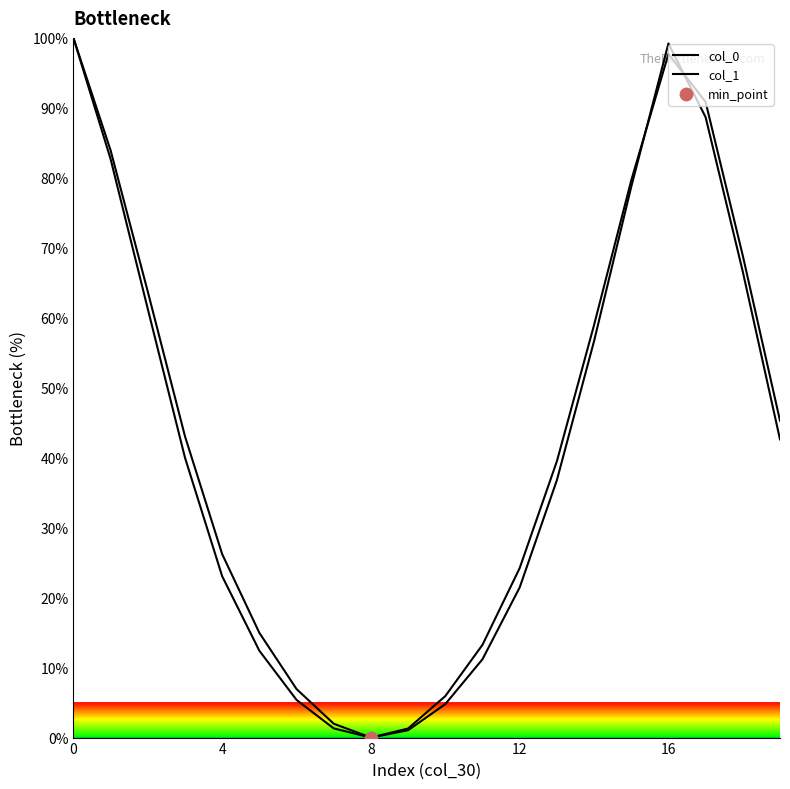

At how many categories does at least one series exceed 84?

3